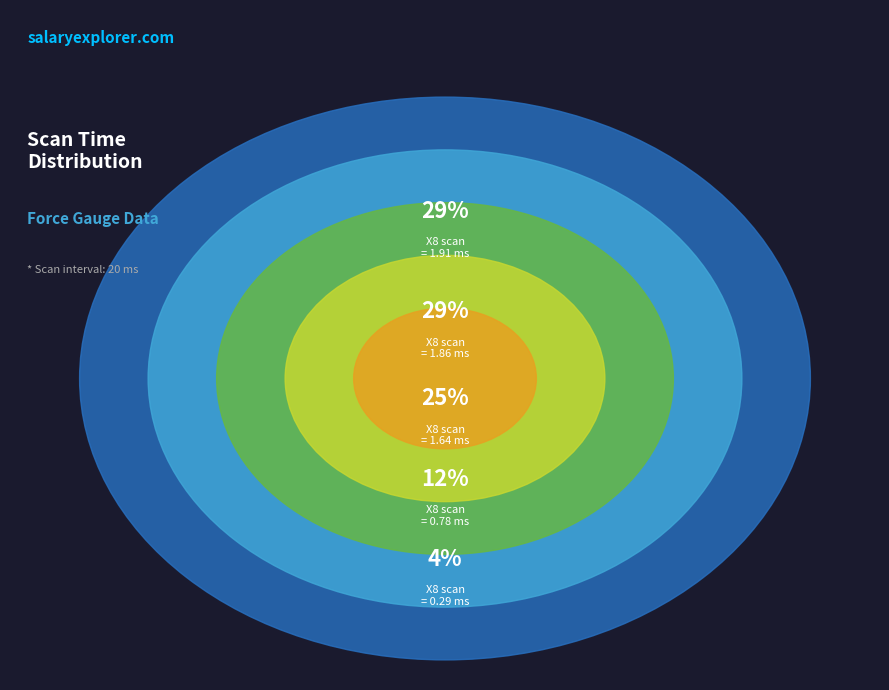

How many segments does this pie chart have?

5